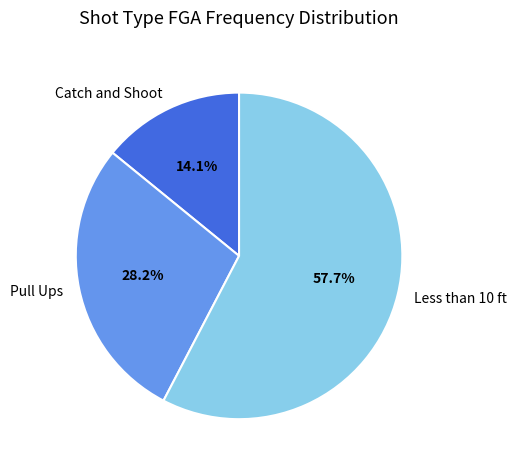

How many slices are in this pie chart?

3